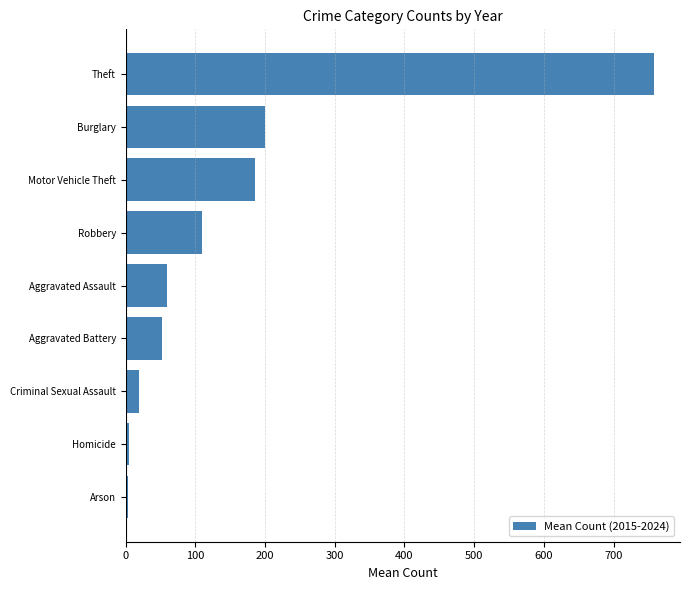

What is the sum of all values?

1390.0